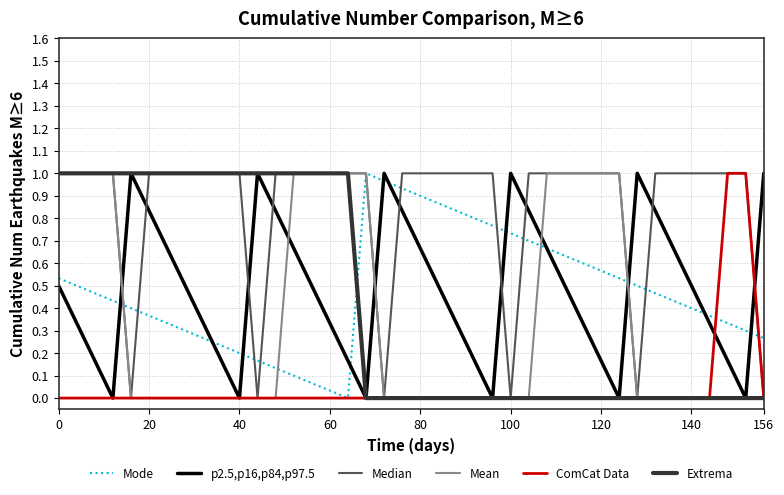

Which series has the largest total across all categories?

Median